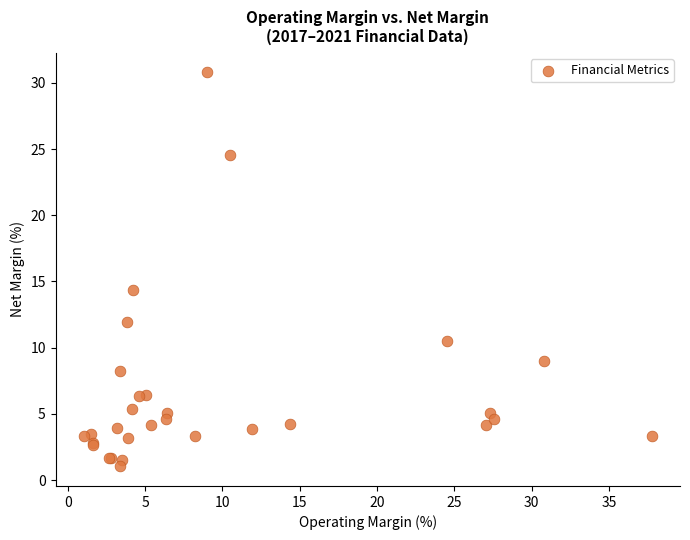

What Y value in the scatter plot is closest to 15?

14.4